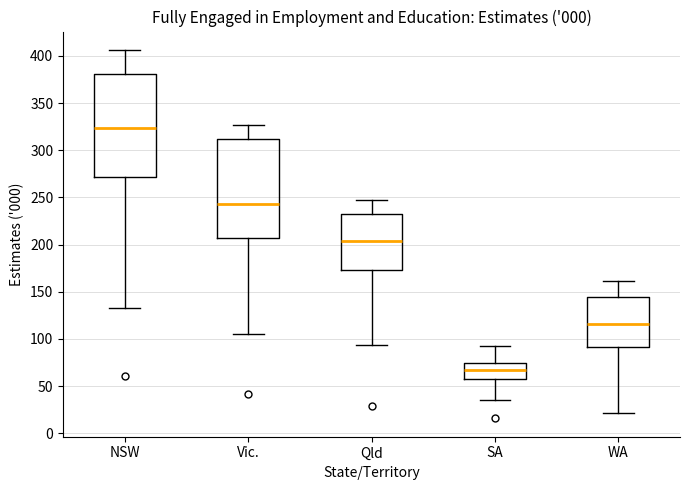

Which box has the lowest median line?

SA